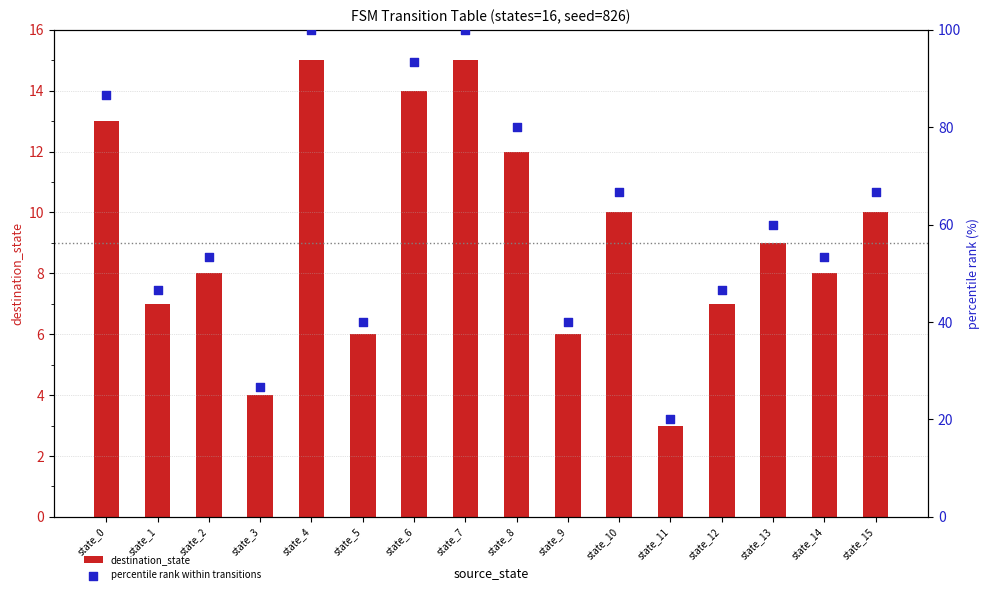

What are all the series names shown in the legend?

destination_state, percentile rank within transitions